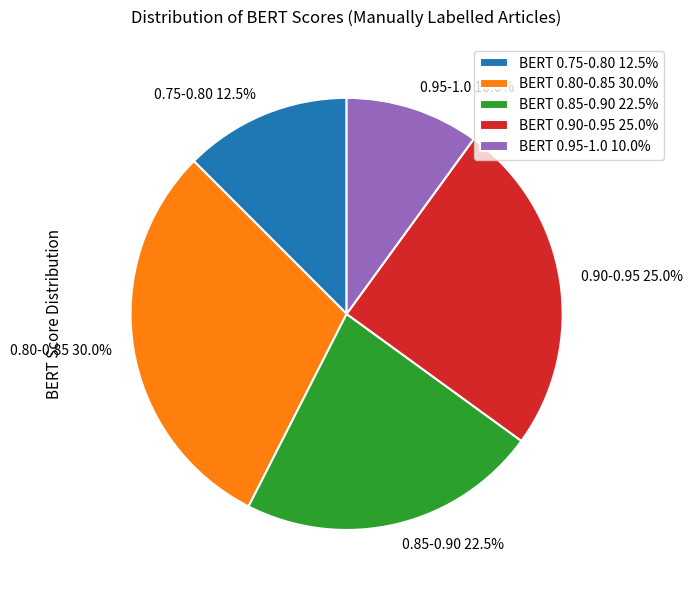

Between 0.85-0.90 and 0.75-0.80, which is larger?

0.85-0.90